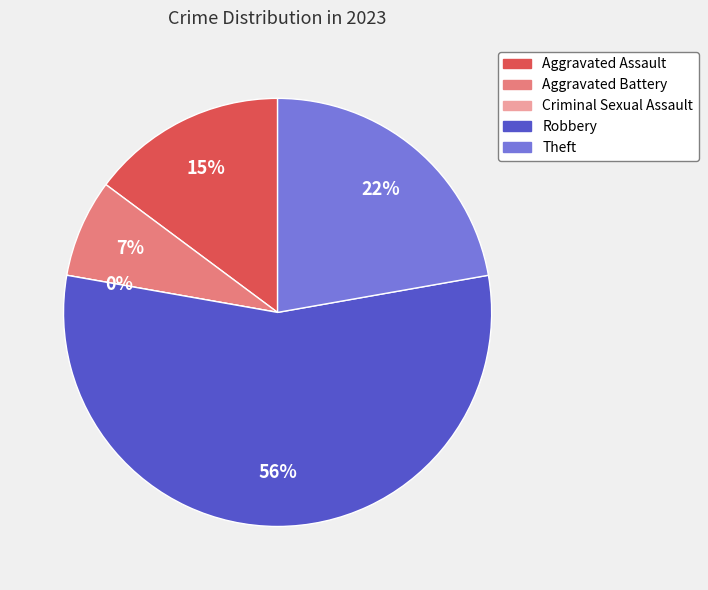

Does any single category account for the majority?

Yes